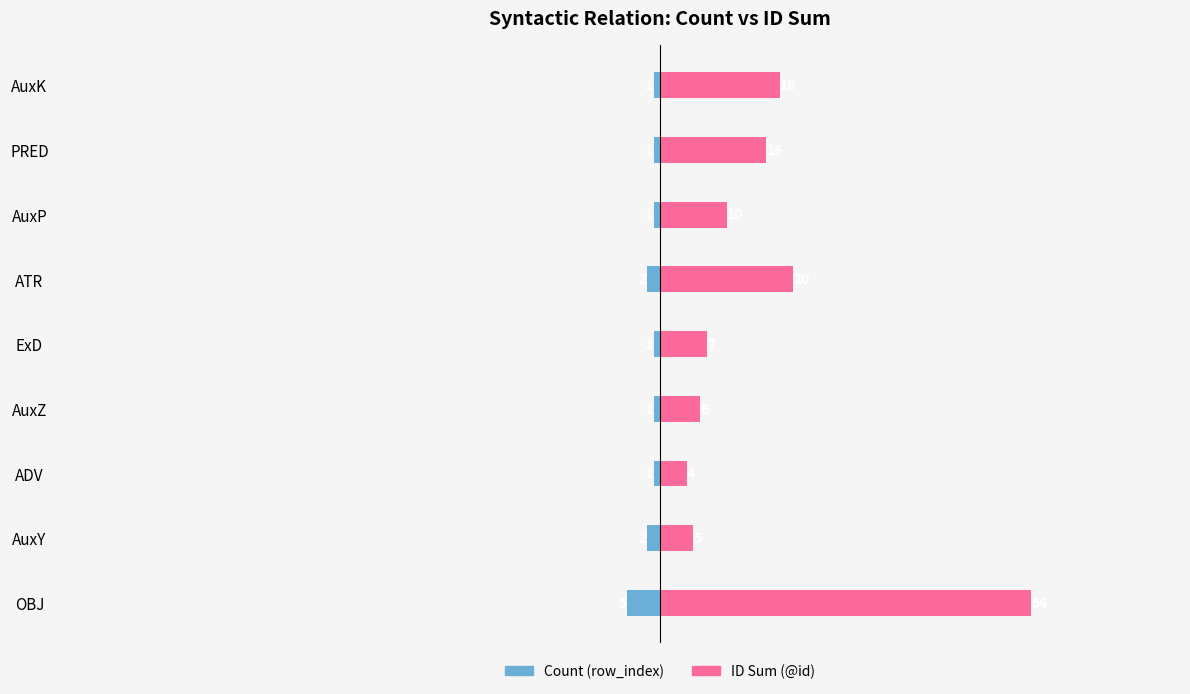

Does the chart contain any negative values?

Yes